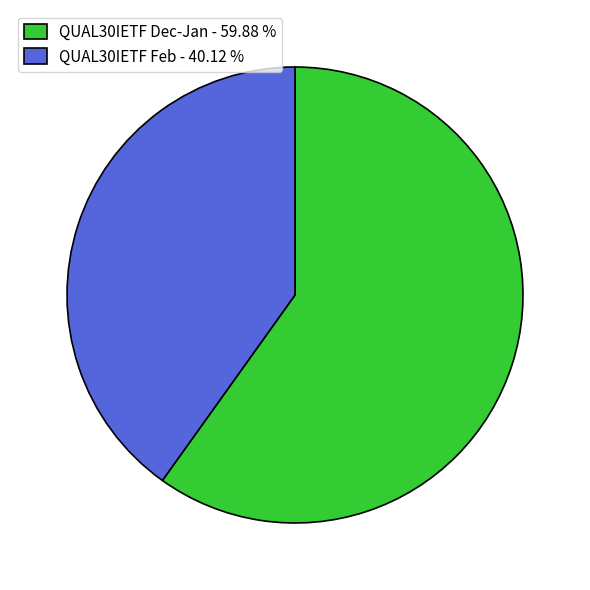

How many slices are in this pie chart?

2